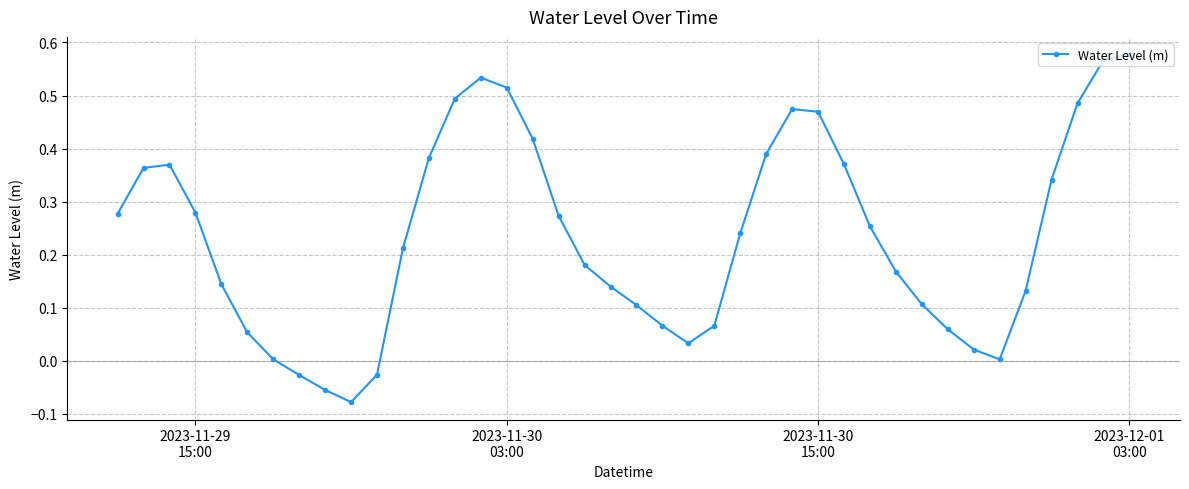

True or false: there are more than 2 points higher than both neighbors.

True